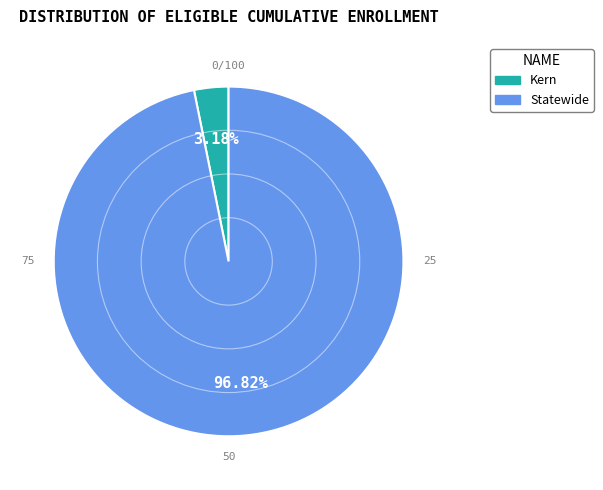

Does Statewide represent more than half of the total?

Yes